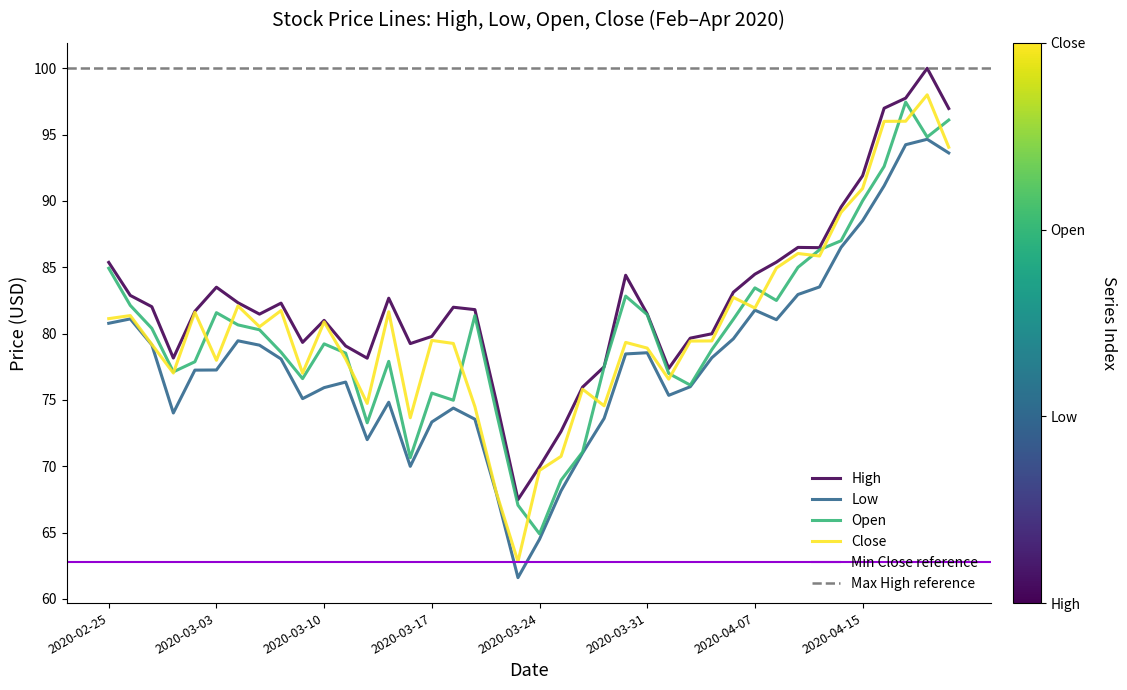

Which series has the largest total across all categories?

High